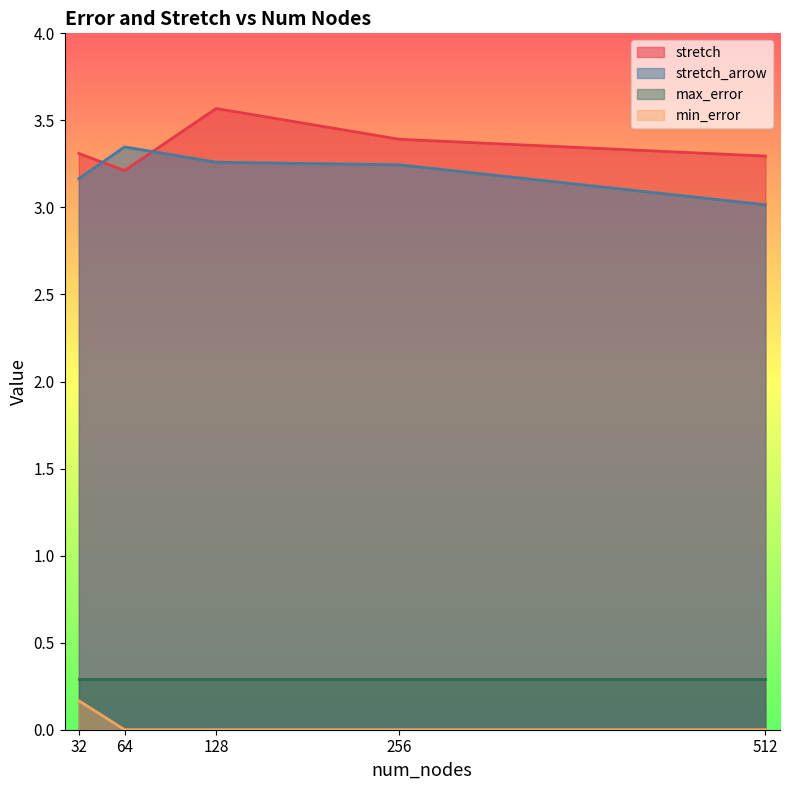

Which series has the widest spread of values?

stretch